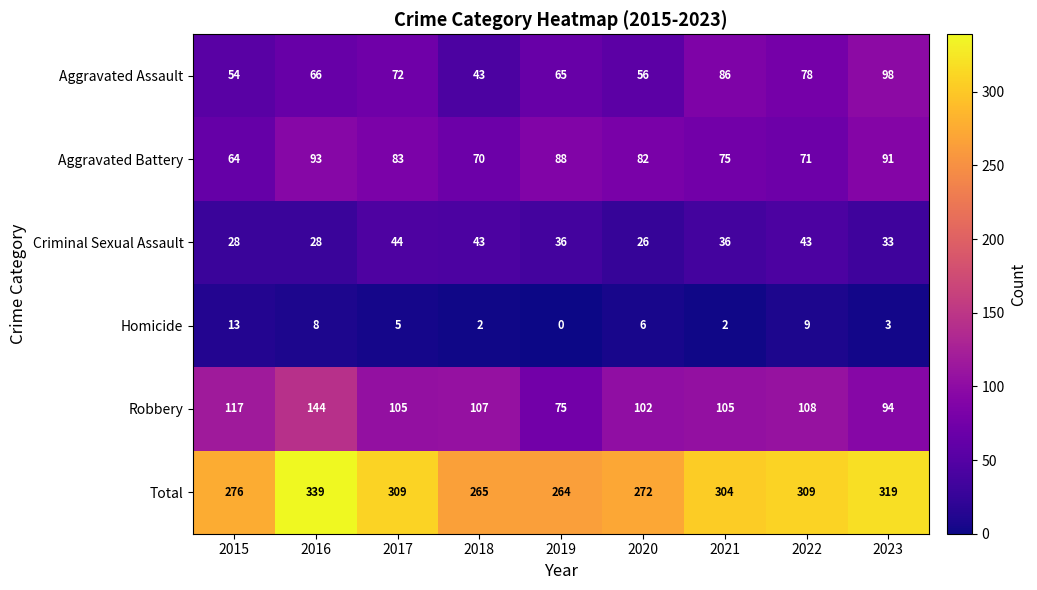

What is the difference between the second highest and minimum values in the Criminal Sexual Assault series?

17